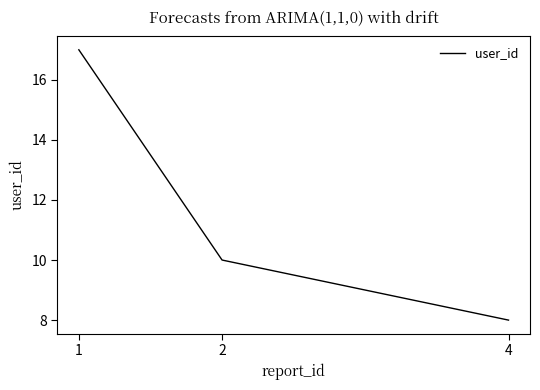

How many distinct data groups are displayed?

1